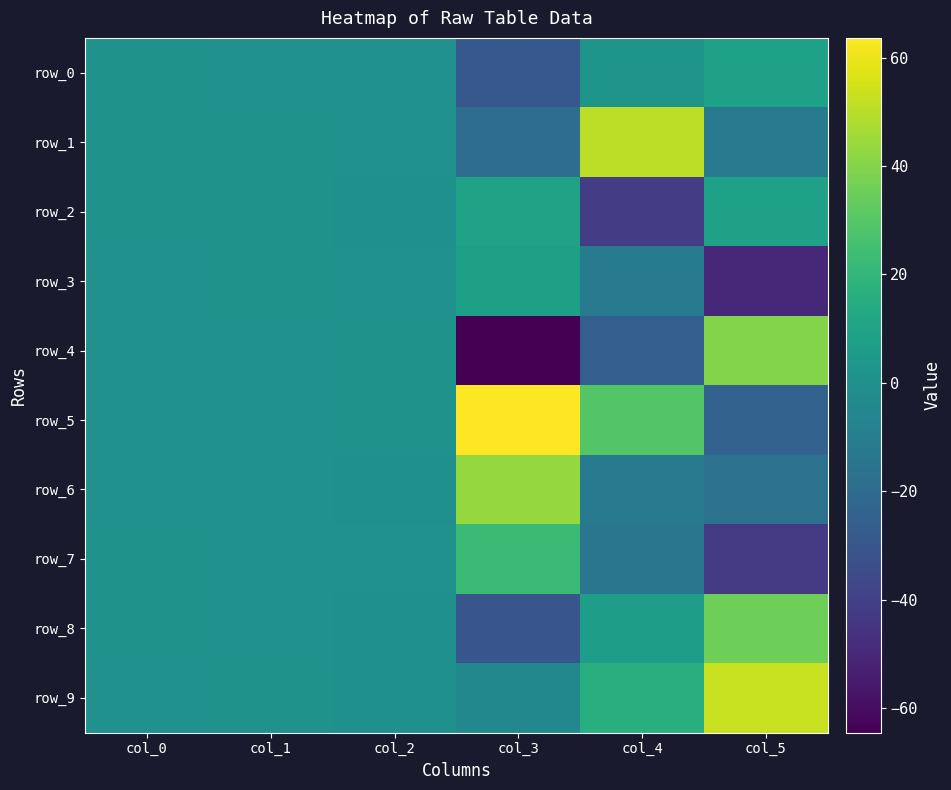

The row_9 series shows 0.1 at col_0. True or false?

False